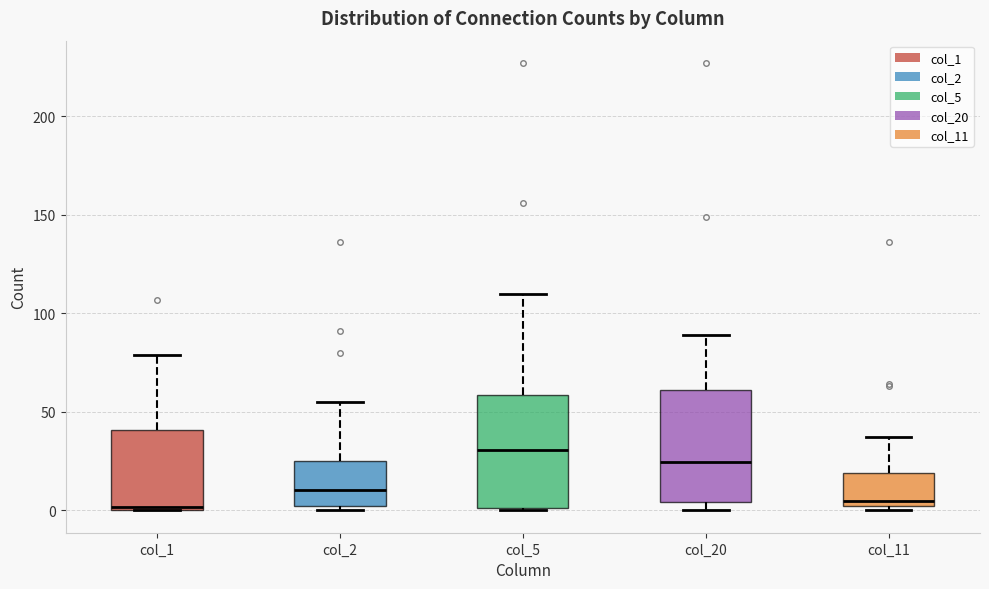

Which box's median line is the highest?

col_5